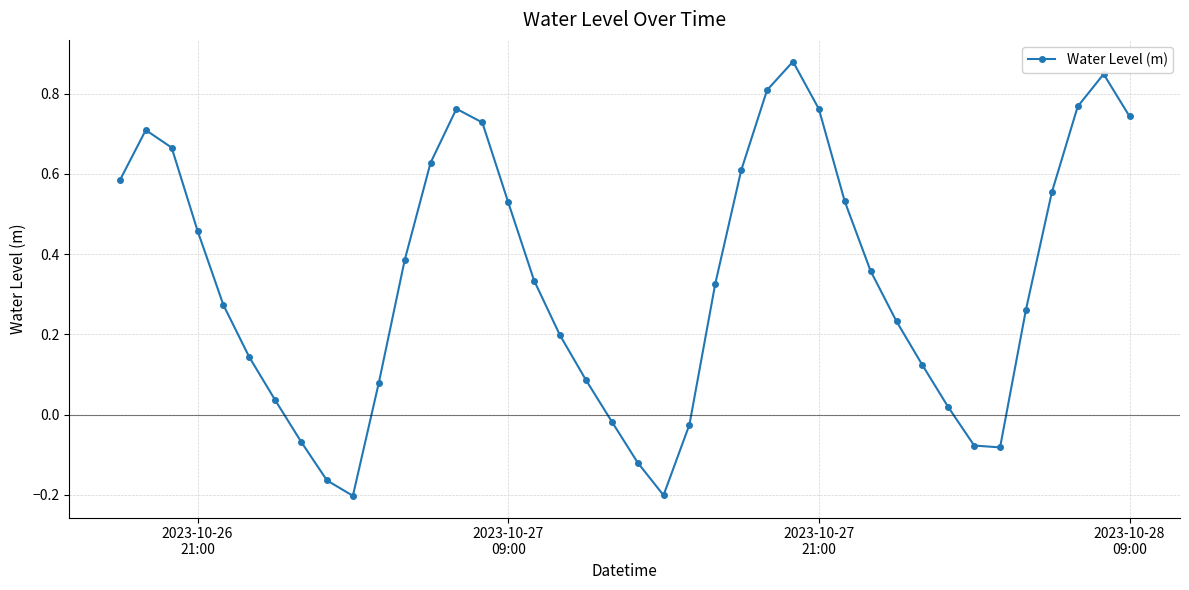

What is the sum of all values?

13.5